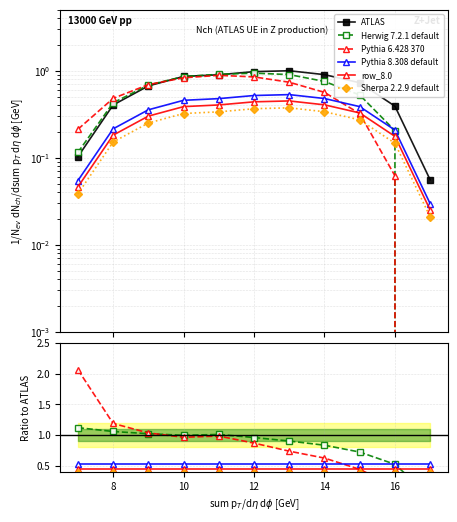

What are all the series names shown in the legend?

ATLAS, Herwig 7.2.1 default, Pythia 6.428 370, Pythia 8.308 default, row_8.0, Sherpa 2.2.9 default